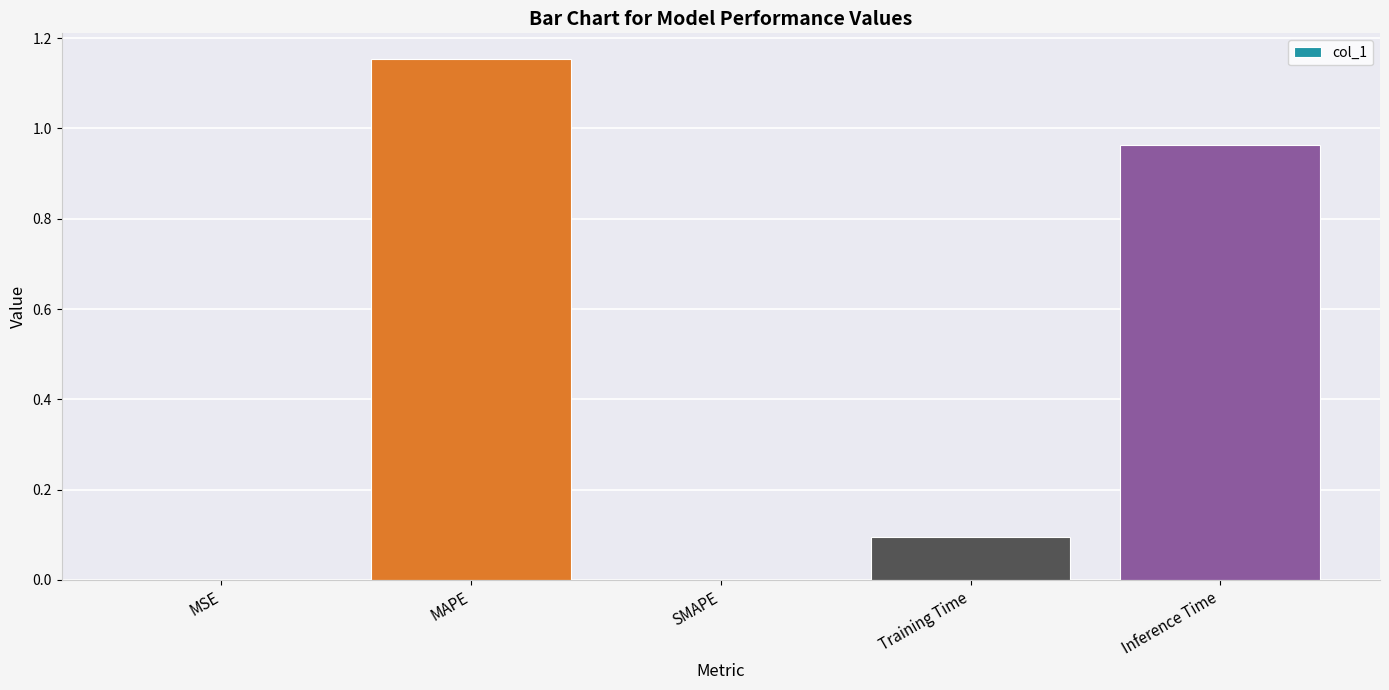

Which has a higher value, Inference Time or MAPE?

MAPE